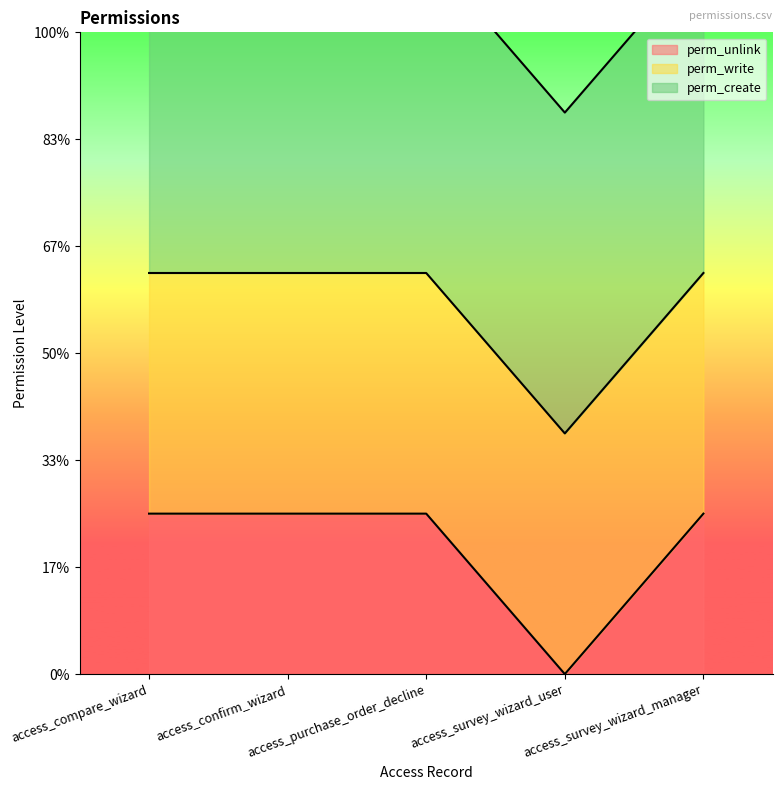

Reading left to right, list all the values displayed in this chart.

perm_unlink: access_compare_wizard=1	access_confirm_wizard=1	access_purchase_order_decline=1	access_survey_wizard_user=0	access_survey_wizard_manager=1
perm_write: access_compare_wizard=1	access_confirm_wizard=1	access_purchase_order_decline=1	access_survey_wizard_user=1	access_survey_wizard_manager=1
perm_create: access_compare_wizard=1	access_confirm_wizard=1	access_purchase_order_decline=1	access_survey_wizard_user=1	access_survey_wizard_manager=1